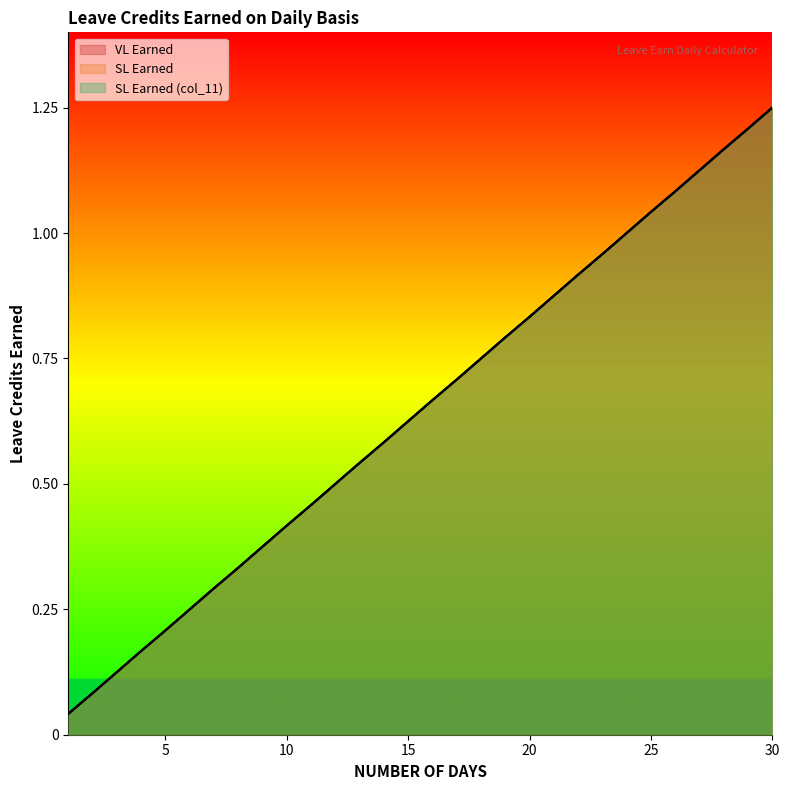

Reading left to right, transcribe all the data shown in this chart.

VL Earned: 1=0.0	2=0.1	3=0.1	4=0.2	5=0.2	6=0.2	7=0.3	8=0.3	9=0.4	10=0.4	11=0.5	12=0.5	13=0.5	14=0.6	15=0.6	16=0.7	17=0.7	18=0.8	19=0.8	20=0.8	21=0.9	22=0.9	23=1.0	24=1.0	25=1.0	26=1.1	27=1.1	28=1.2	29=1.2	30=1.2
SL Earned: 1=0.0	2=0.1	3=0.1	4=0.2	5=0.2	6=0.2	7=0.3	8=0.3	9=0.4	10=0.4	11=0.5	12=0.5	13=0.5	14=0.6	15=0.6	16=0.7	17=0.7	18=0.8	19=0.8	20=0.8	21=0.9	22=0.9	23=1.0	24=1.0	25=1.0	26=1.1	27=1.1	28=1.2	29=1.2	30=1.2
SL Earned (col_11): 1=0.0	2=0.1	3=0.1	4=0.2	5=0.2	6=0.2	7=0.3	8=0.3	9=0.4	10=0.4	11=0.5	12=0.5	13=0.5	14=0.6	15=0.6	16=0.7	17=0.7	18=0.8	19=0.8	20=0.8	21=0.9	22=0.9	23=1.0	24=1.0	25=1.0	26=1.1	27=1.1	28=1.2	29=1.2	30=1.2